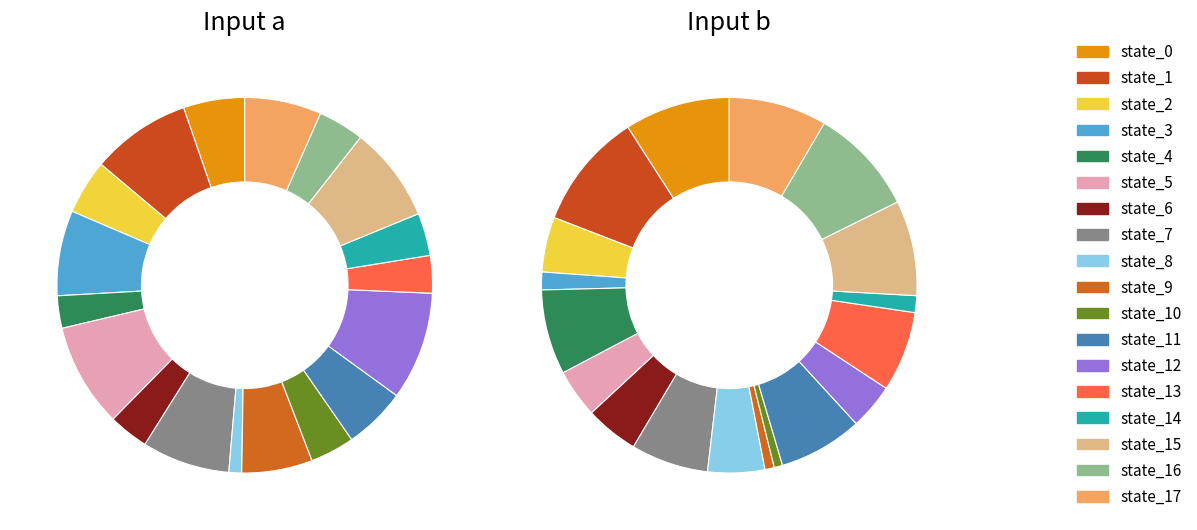

To the nearest percent, what is the difference between the largest and smallest slice percentages?

9%